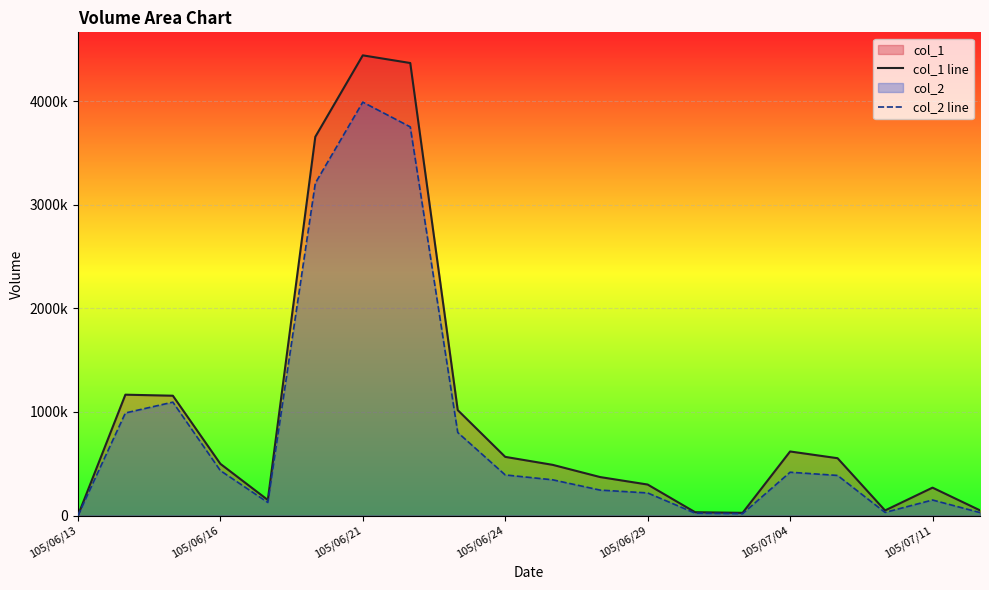

Rank the series by their maximum value, from lowest to highest.

col_2 line, col_1 line